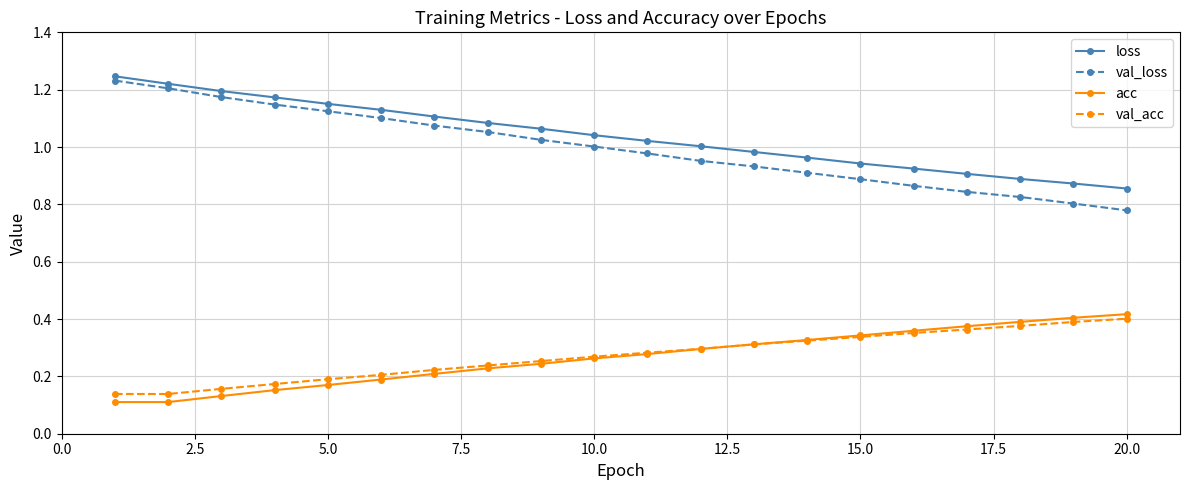

Which series has the widest spread of values?

val_loss